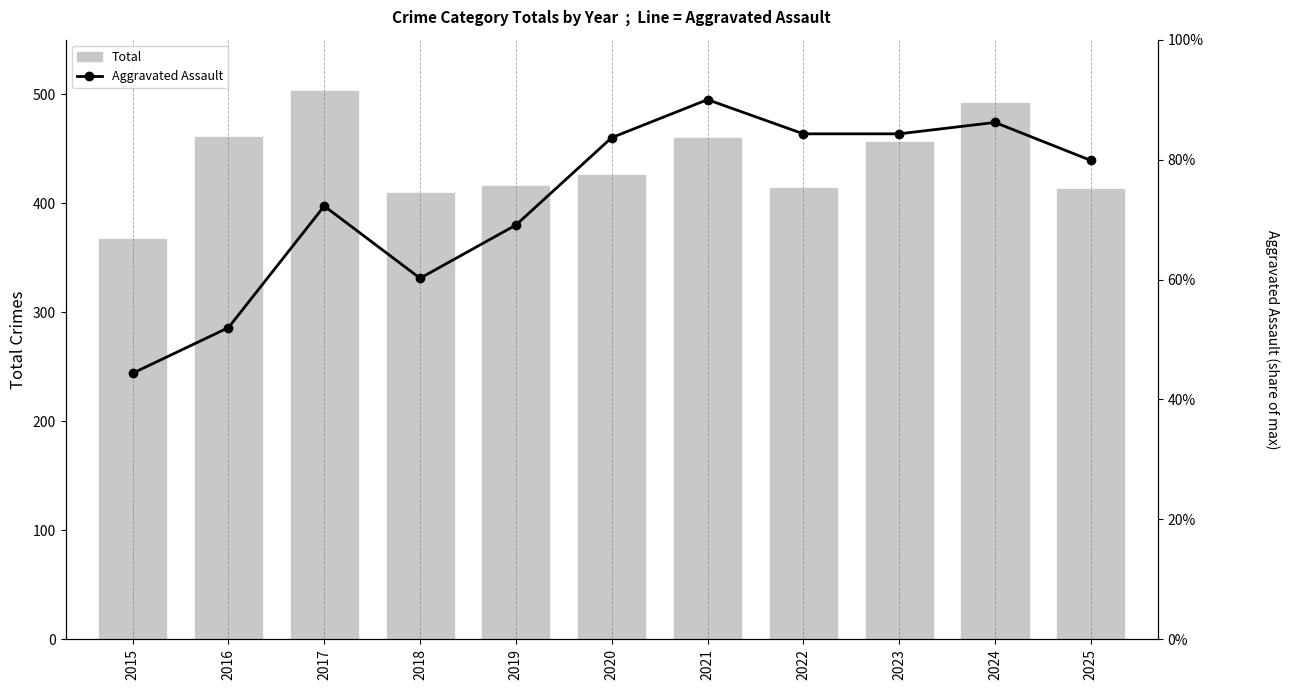

Reading right to left, list all the values displayed in this chart.

Total: 413.0	492.0	456.0	414.0	460.0	426.0	416.0	409.0	503.0	461.0	367.0
Aggravated Assault: 439.2	474.1	463.6	463.6	495.0	460.1	380.0	331.2	397.4	285.8	244.0